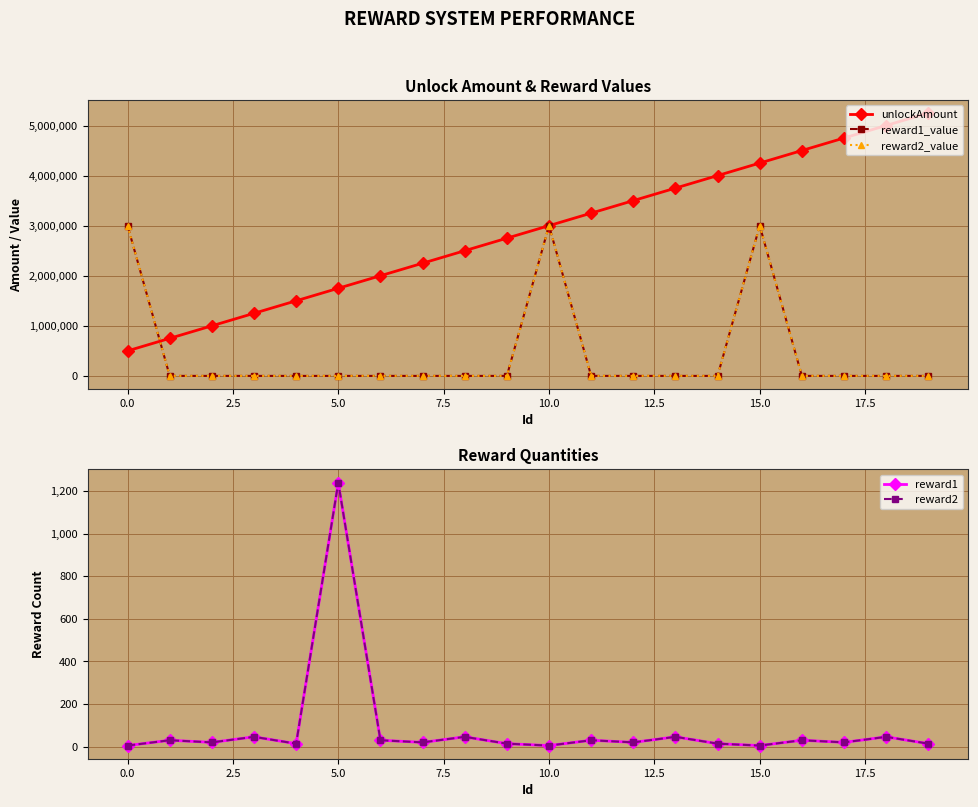

True or false: reward2 has more than 2 points higher than both neighbors.

True